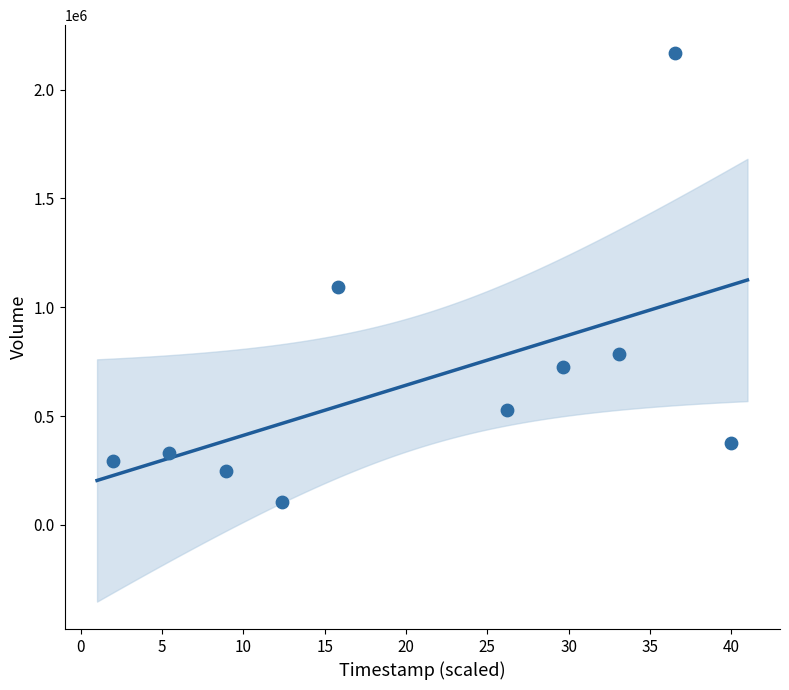

What is the range of Y values (max minus min)?

2066400